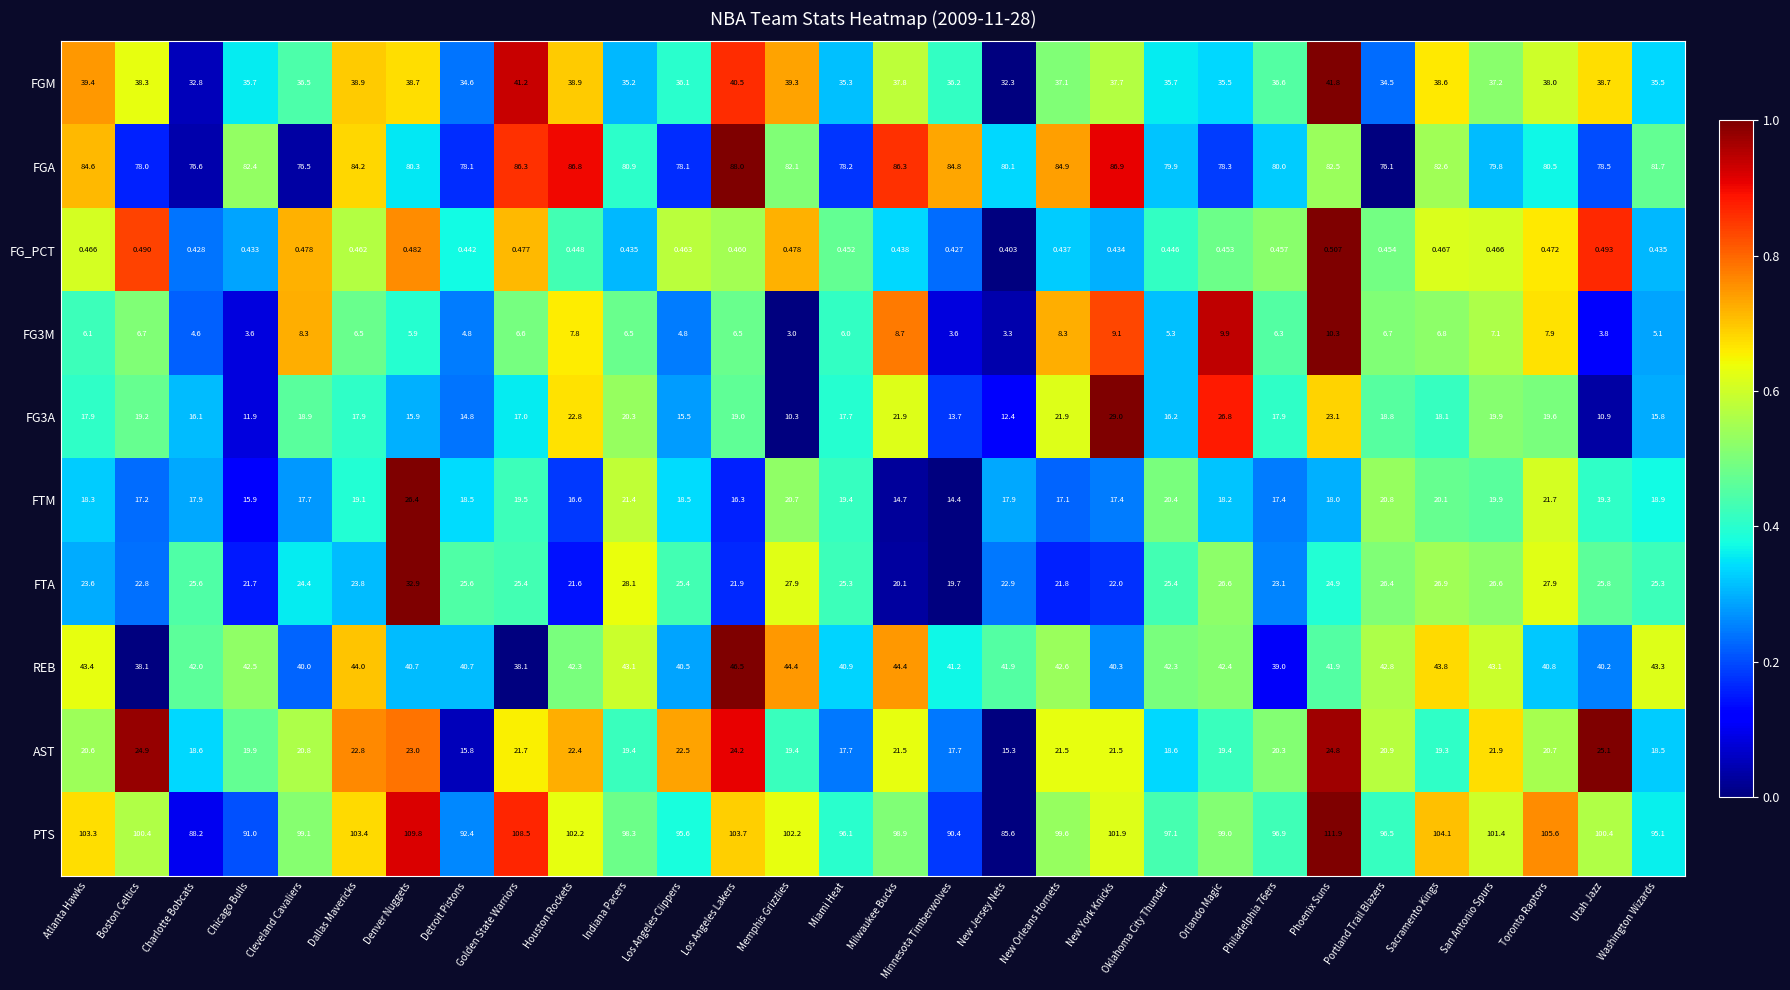

Which series has the largest range (max minus min)?

PTS